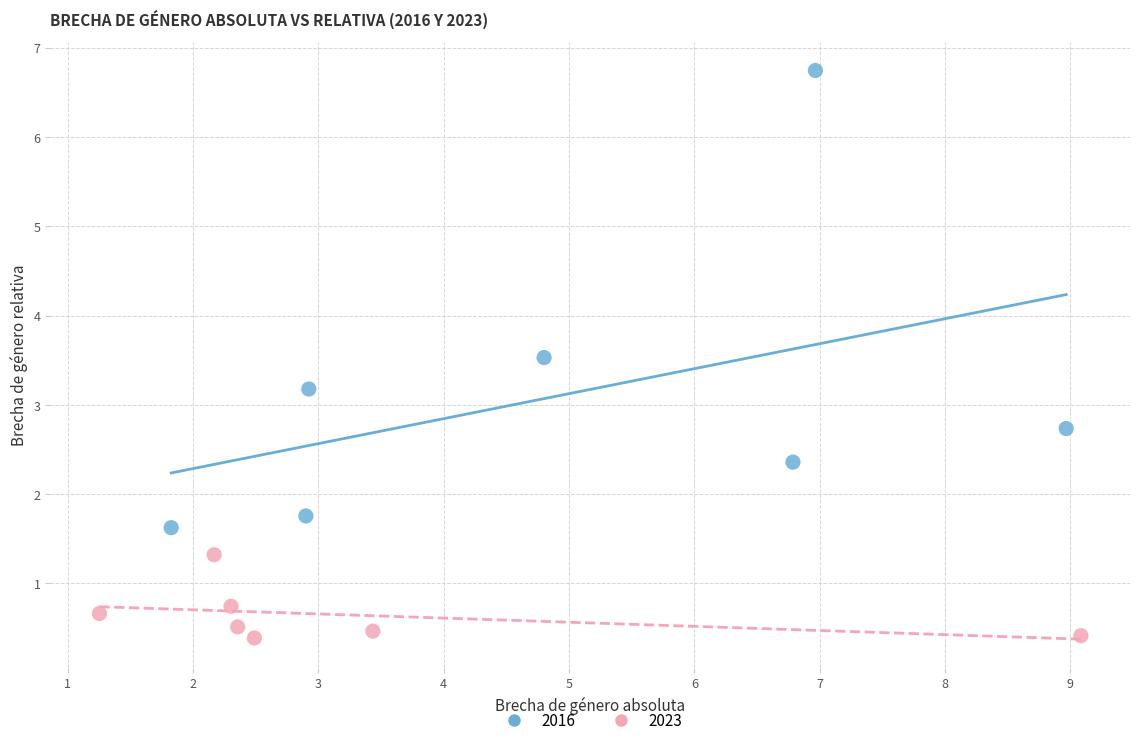

Which series contains the highest Y value?

2016